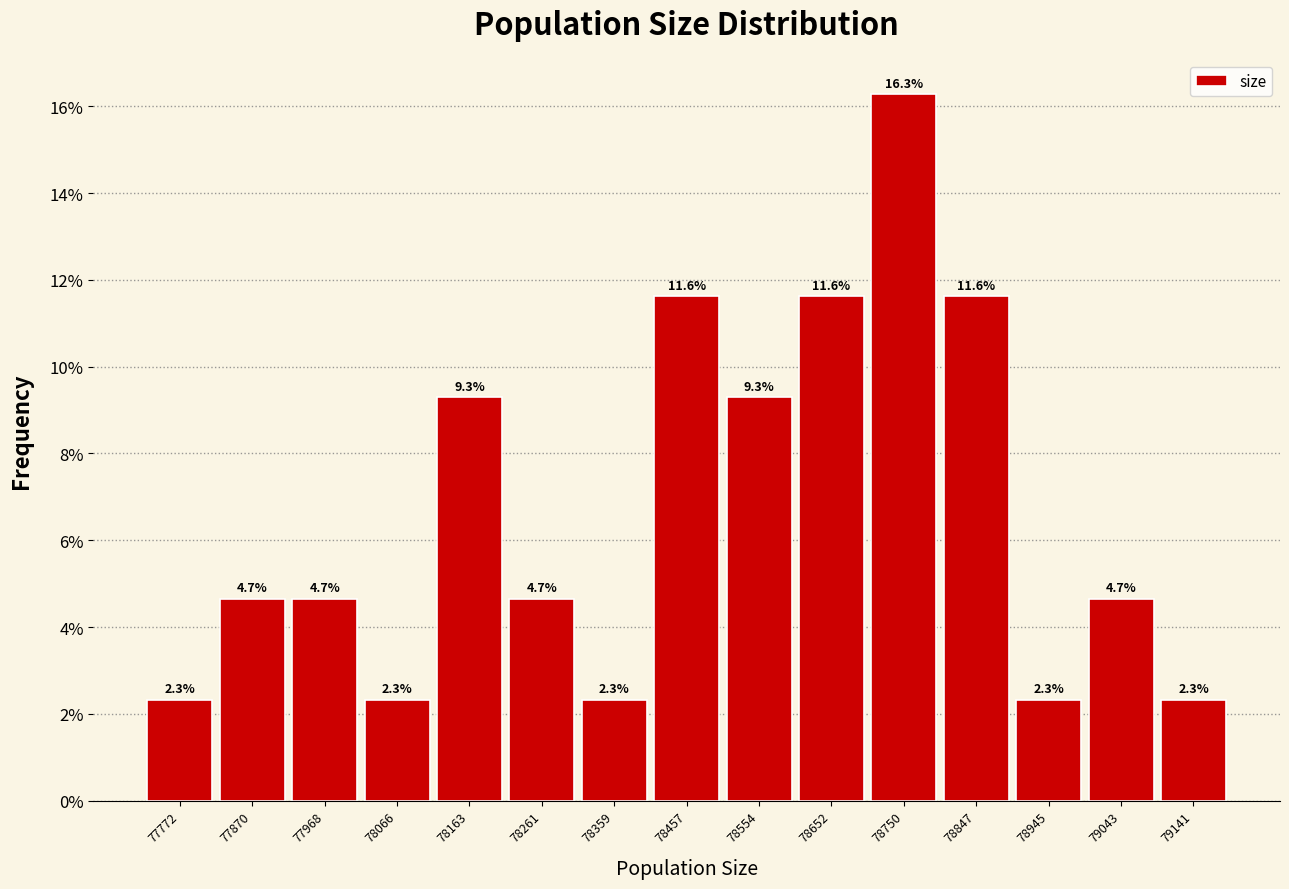

Over which range of the x-axis is the bar tallest?

78700 to 78800